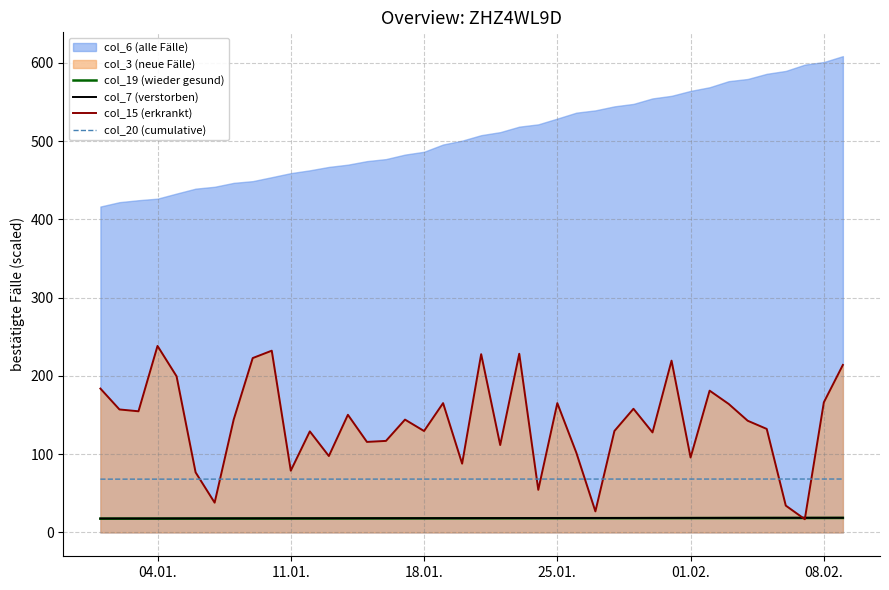

True or false: col_20 (cumulative) and col_7 (verstorben) cross at least once.

False